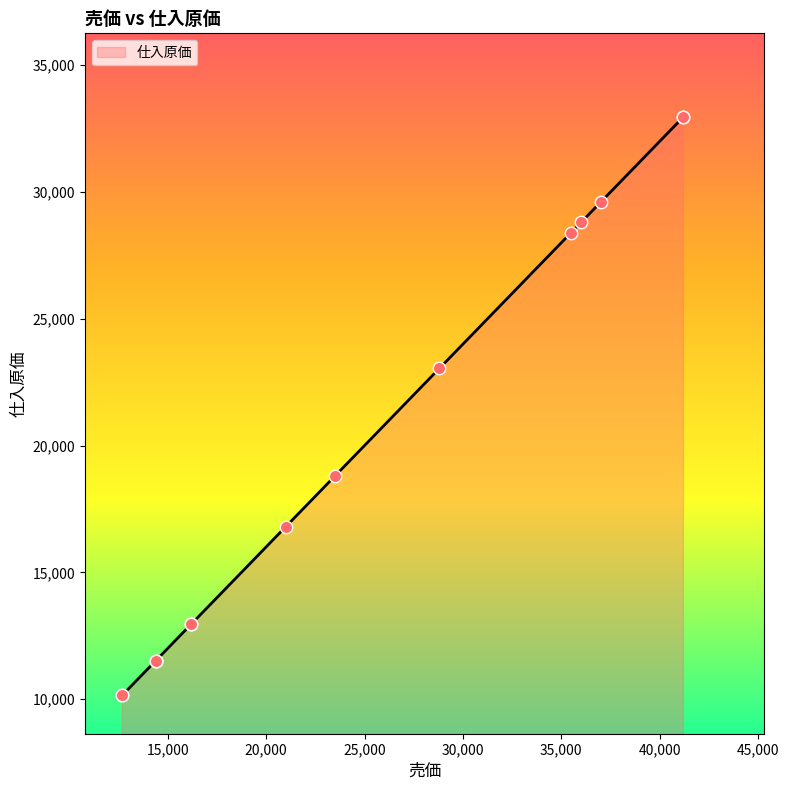

What is the change in value from 12700 to 16200?

+2800